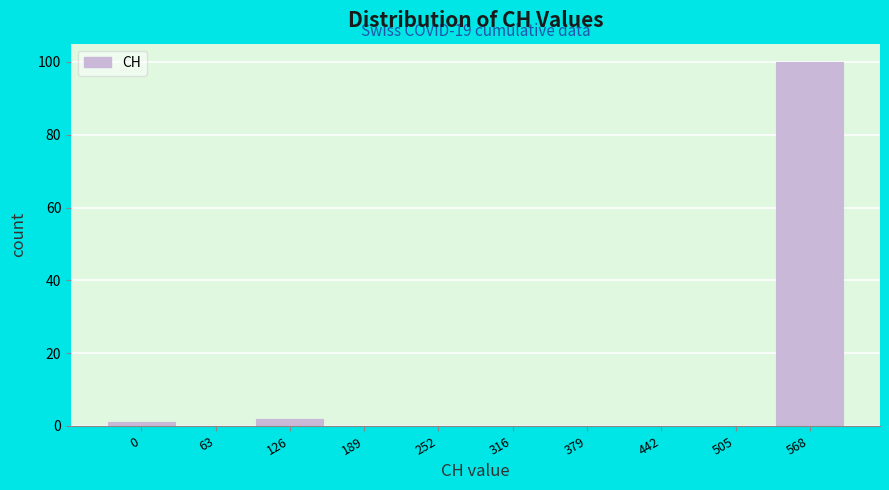

Reading left to right, list all the values displayed in this chart.

0=1	63=0	126=2	189=0	252=0	316=0	379=0	442=0	505=0	568=100